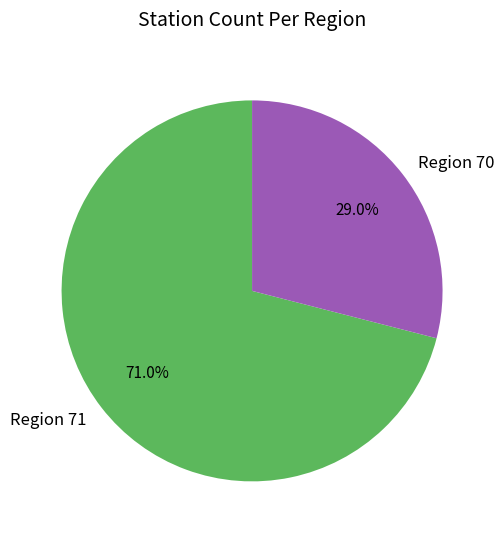

What portion of the pie excludes Region 70?

71.0%